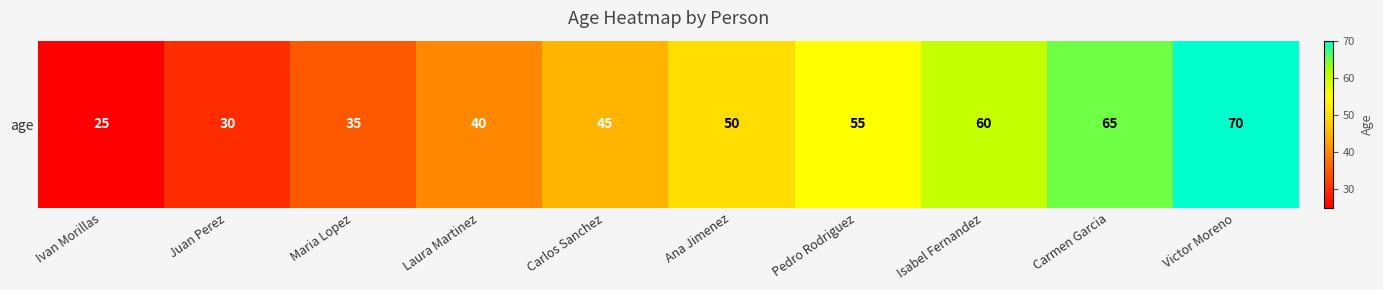

List the labels in order of value, smallest first.

Ivan Morillas, Juan Perez, Maria Lopez, Laura Martinez, Carlos Sanchez, Ana Jimenez, Pedro Rodriguez, Isabel Fernandez, Carmen Garcia, Victor Moreno